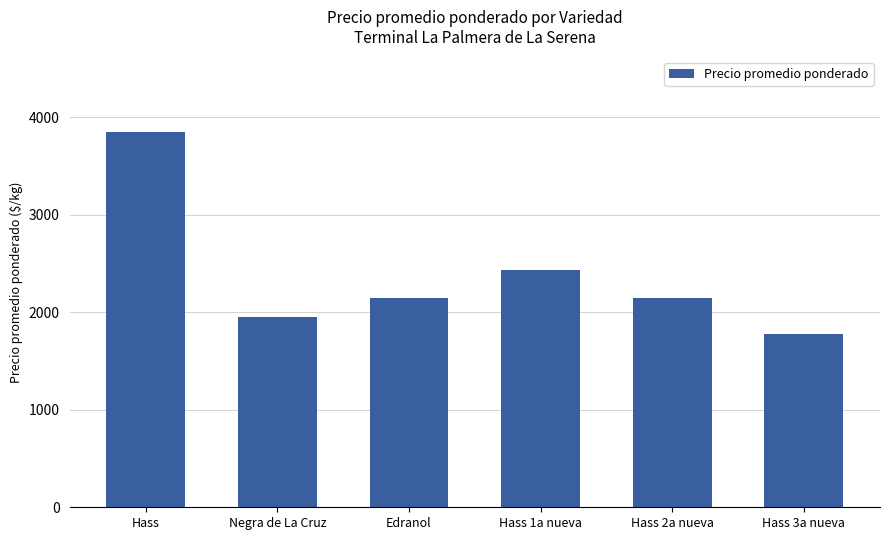

Reading left to right, extract all data points from this chart.

Hass=3853	Negra de La Cruz=1950	Edranol=2150	Hass 1a nueva=2438	Hass 2a nueva=2150	Hass 3a nueva=1775